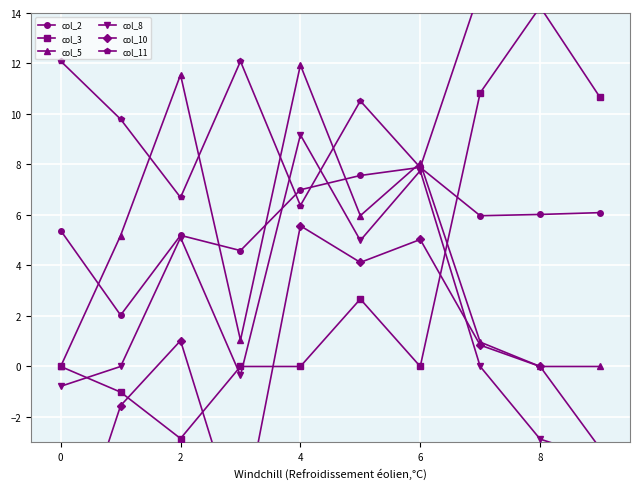

At which category does the chart reach its peak across all series?

8